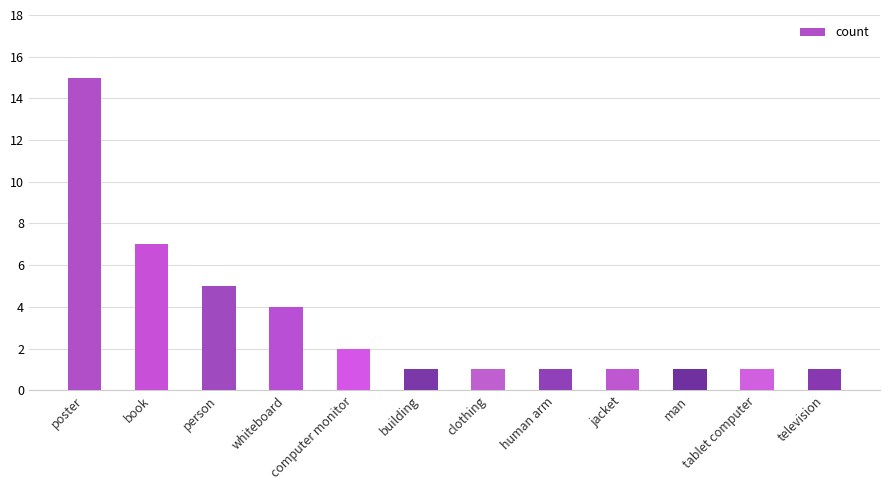

How many bars are there in total?

12